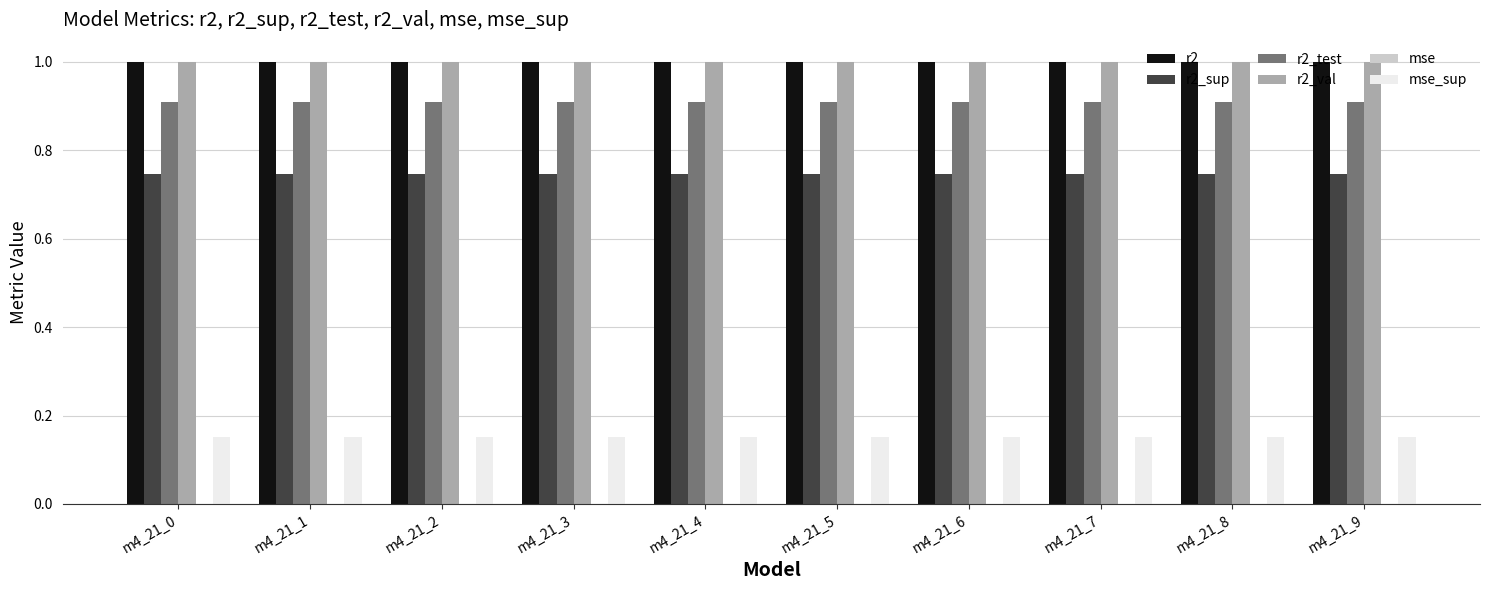

What is the greatest value displayed?

1.0